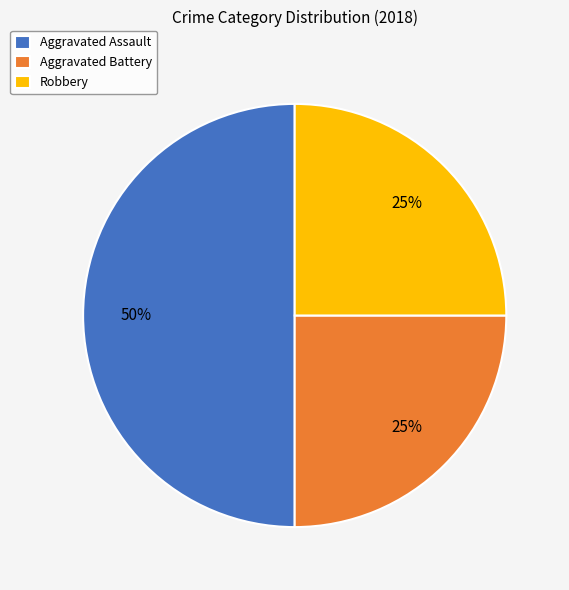

The Aggravated Assault slice represents 43% of the pie. True or false?

False